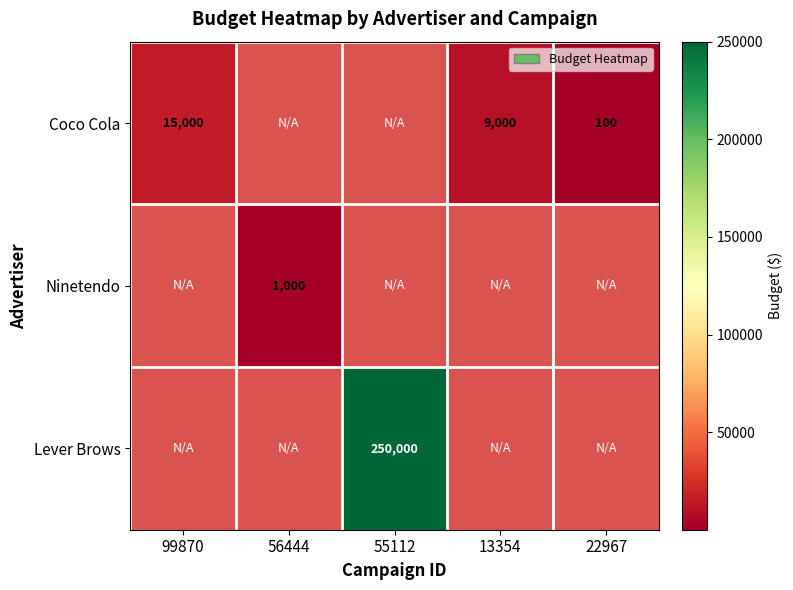

Is it true that Ninetendo equals 1000 at 56444?

True